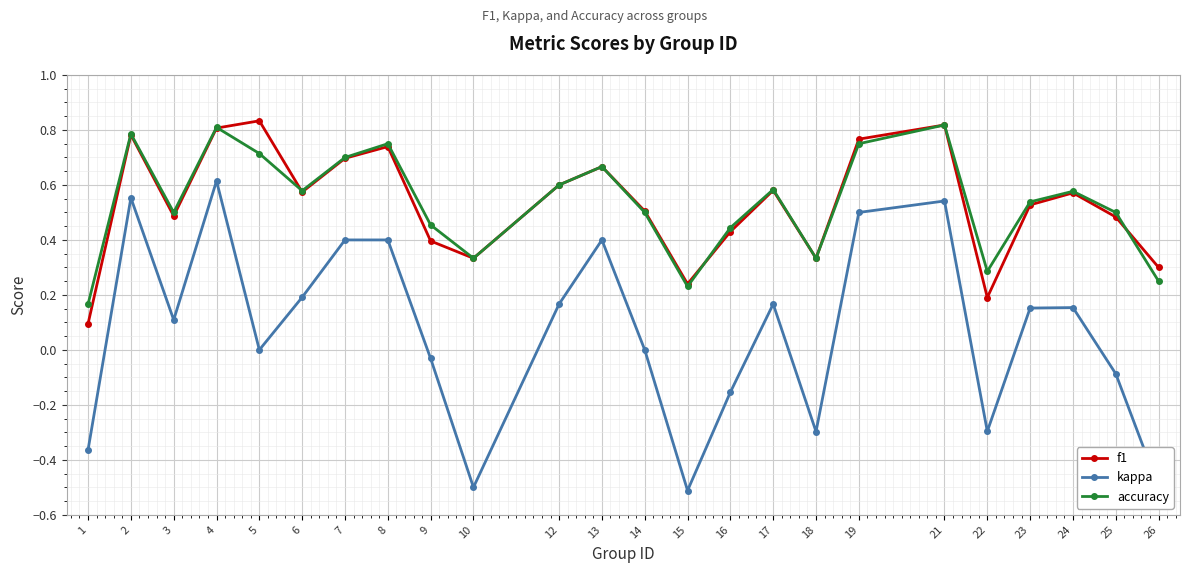

At which category does accuracy reach its first local valley?

3